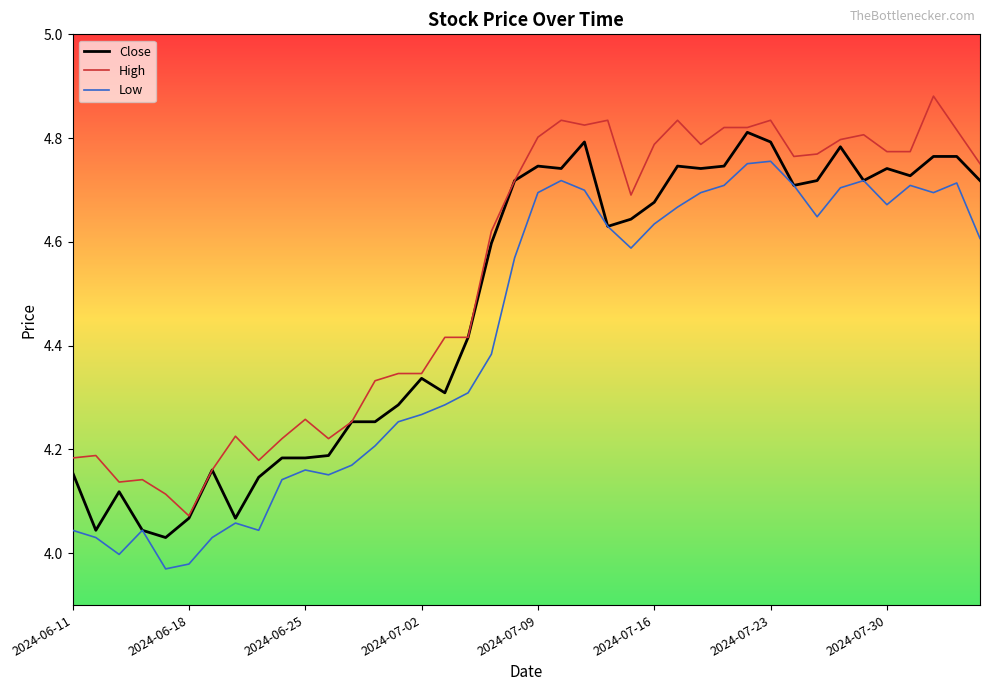

Rank the series by their maximum value, from lowest to highest.

Low, Close, High